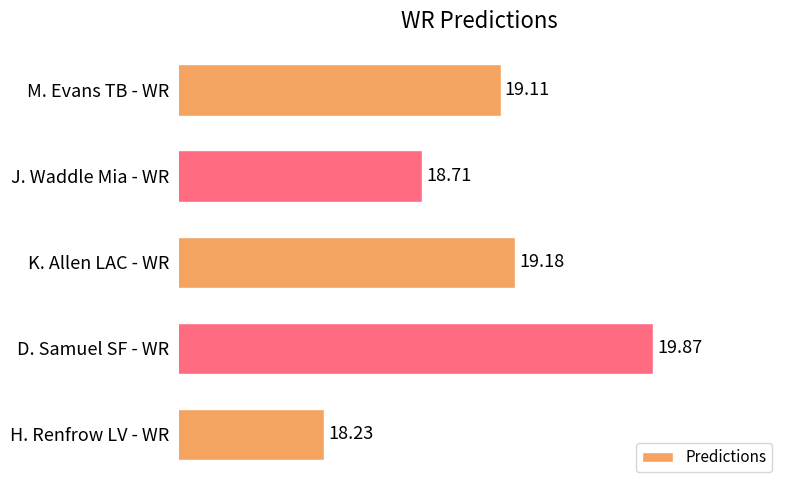

Count the number of data series in this chart.

1